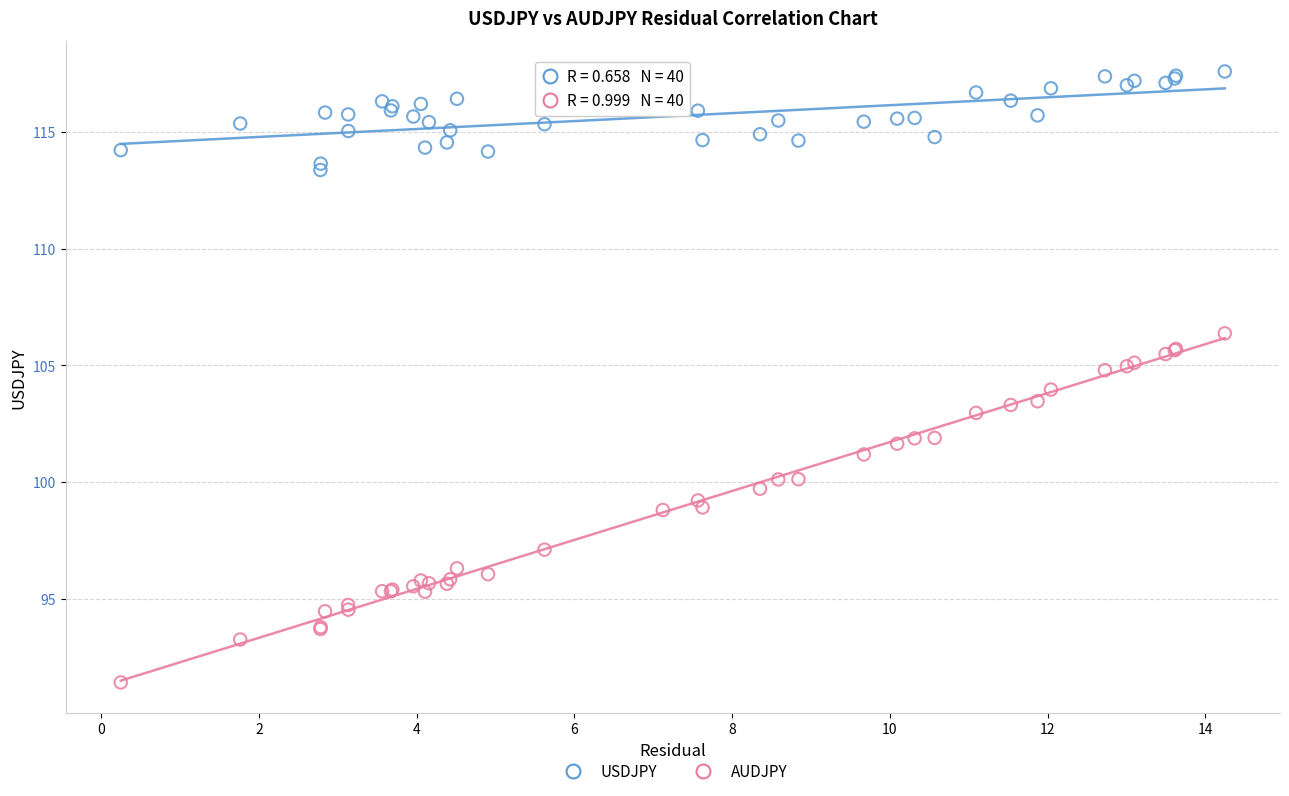

Which series contains the highest Y value?

USDJPY